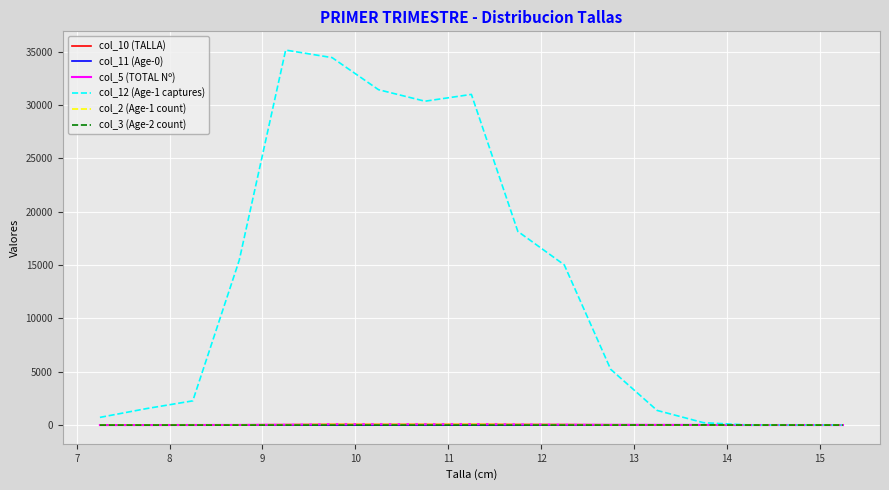

True or false: col_11 (Age-0) and col_10 (TALLA) intersect in this chart.

False